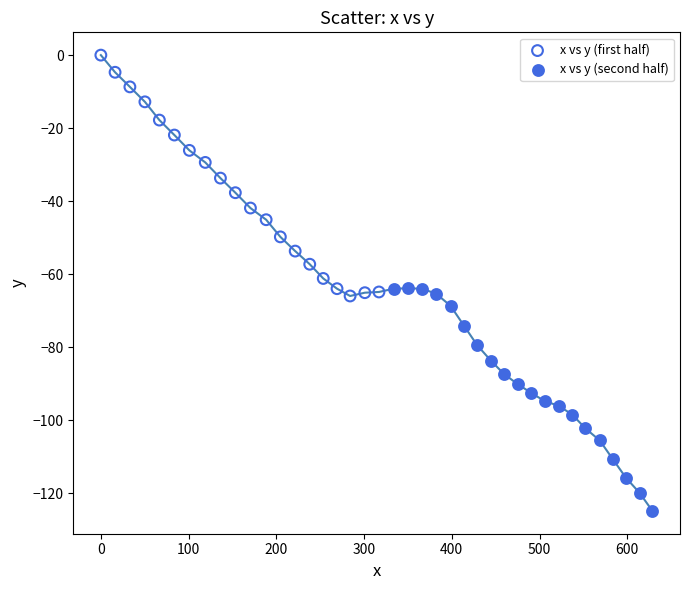

Which series has the widest spread of Y values?

x vs y (first half)